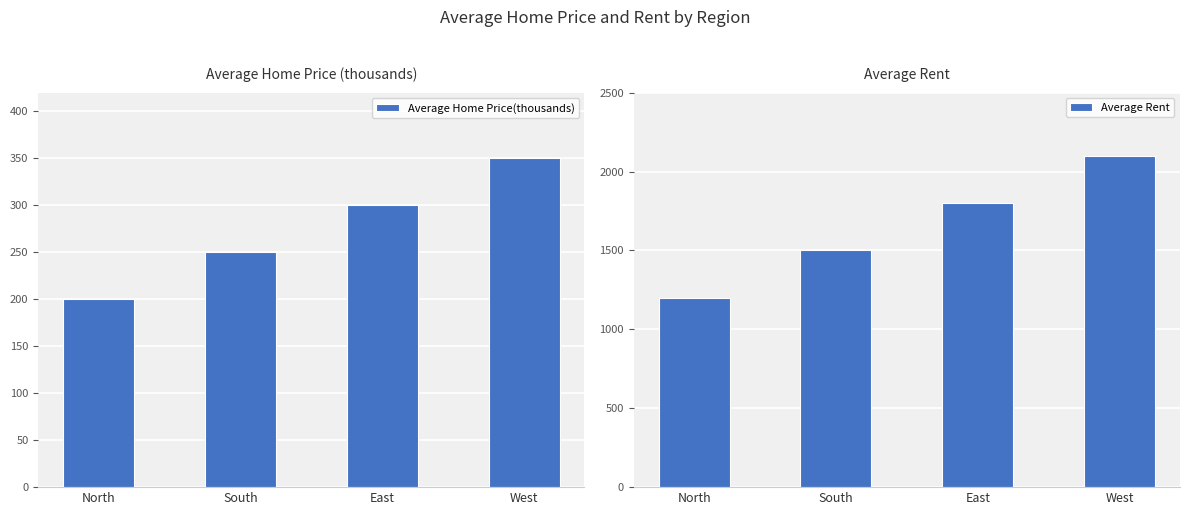

Which has a higher value, South or West?

West